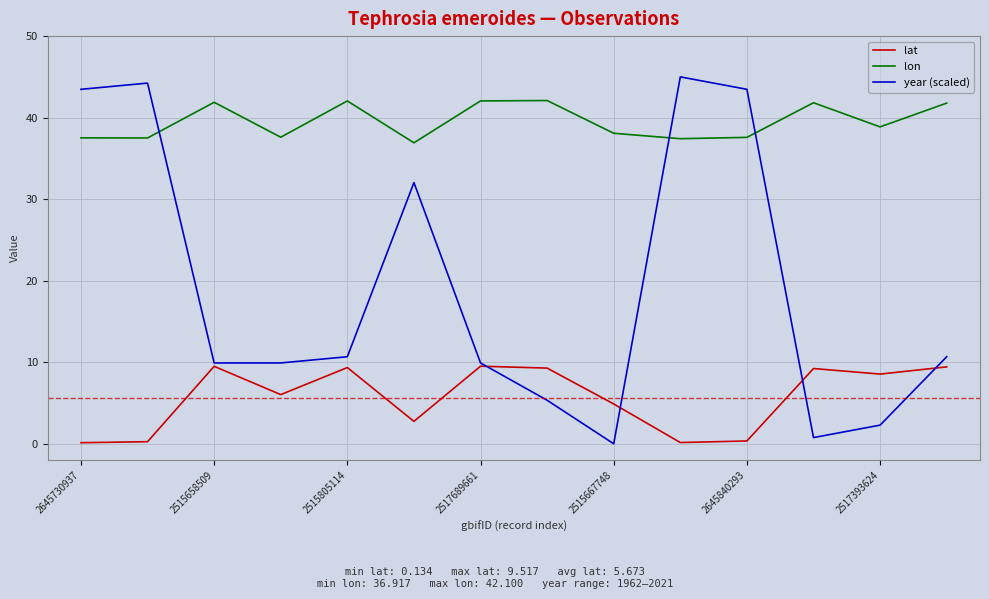

What is the average value of the lat series?

5.7